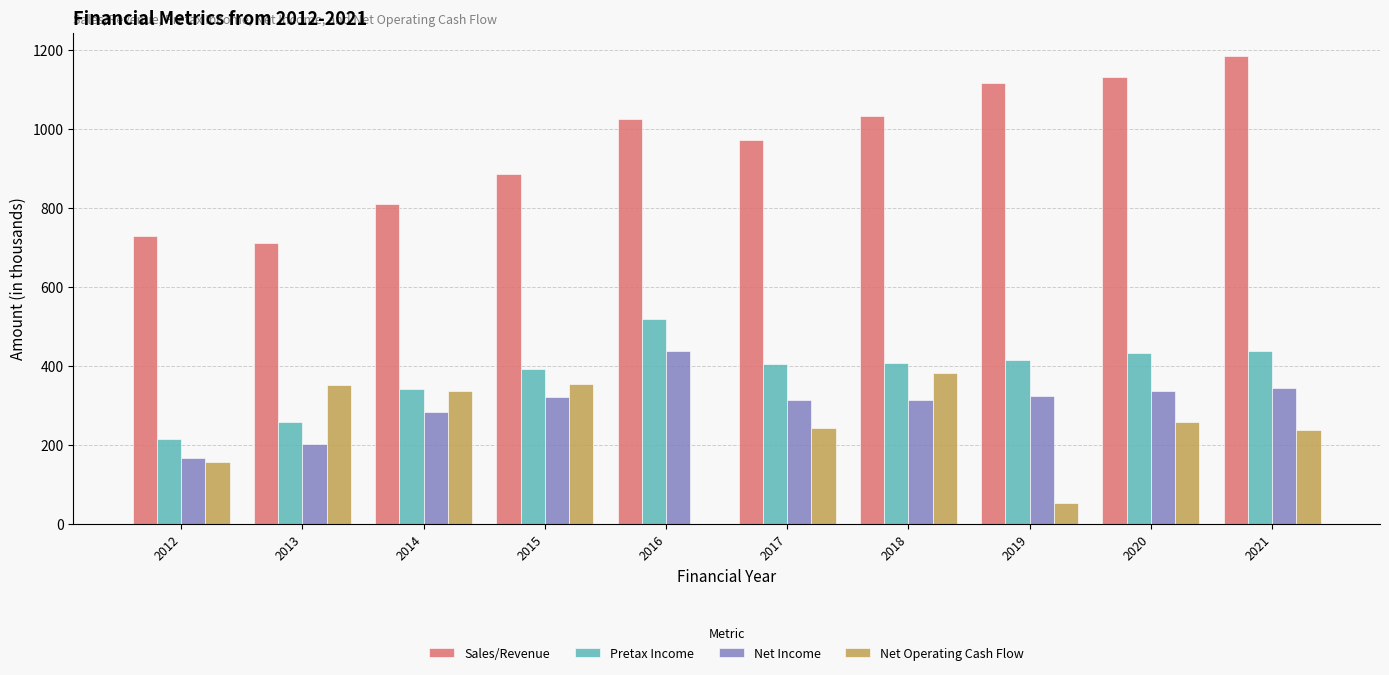

How many series are shown in this chart?

4